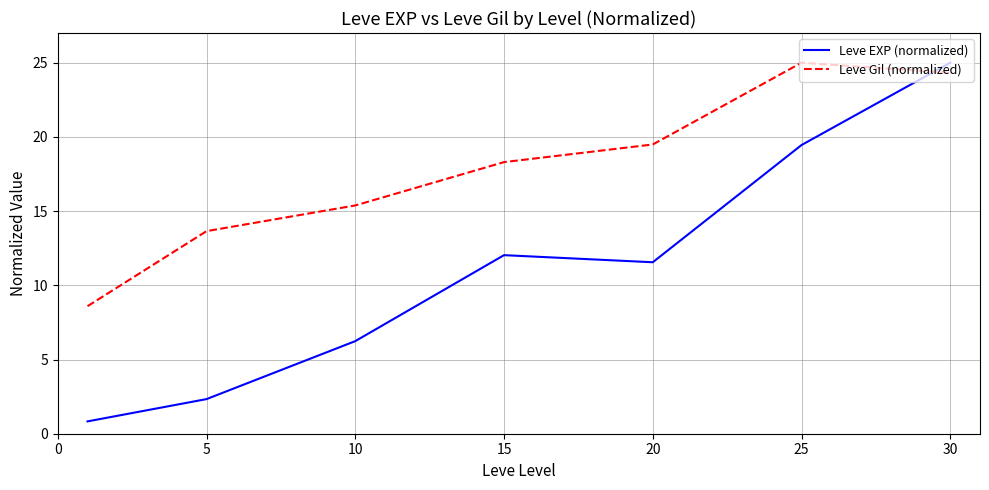

Which series has the largest total across all categories?

Leve Gil (normalized)